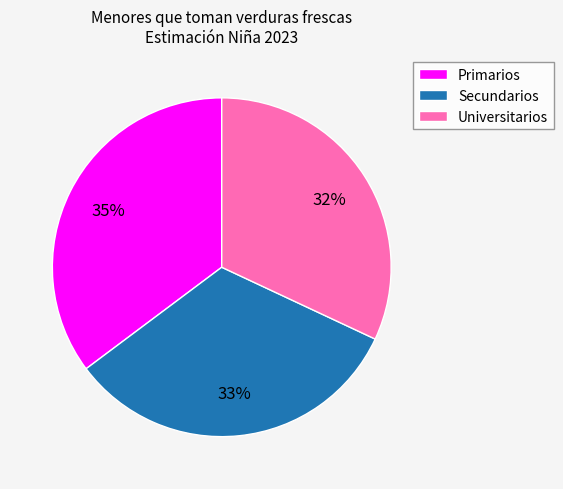

Is the sum of Secundarios and Universitarios greater than half?

Yes